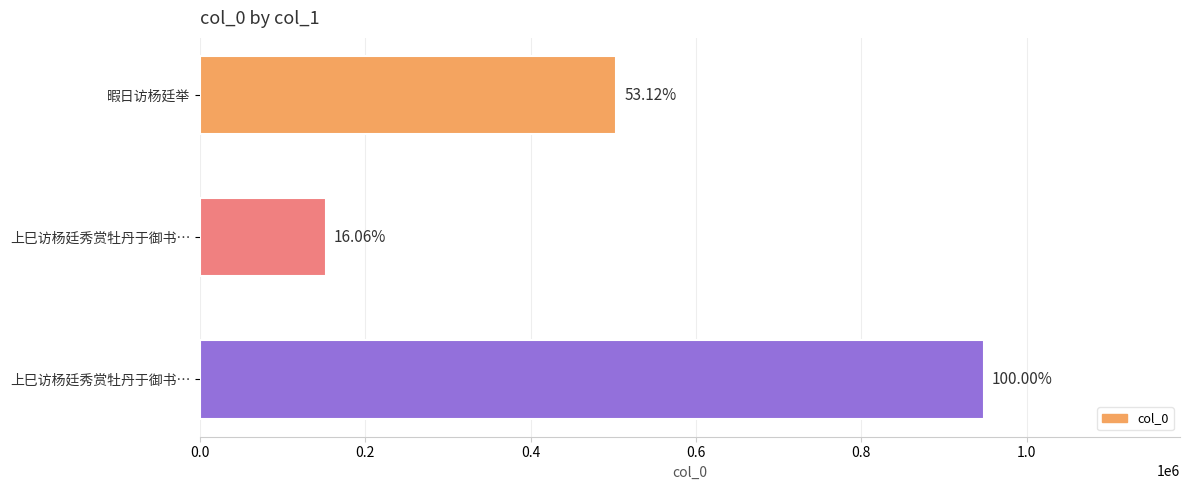

How many bars are there in total?

3